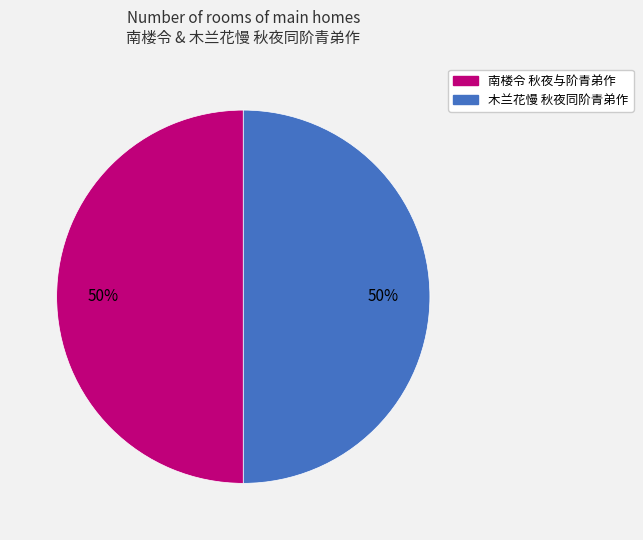

The 南楼令 秋夜与阶青弟作 slice represents 50% of the pie. True or false?

True